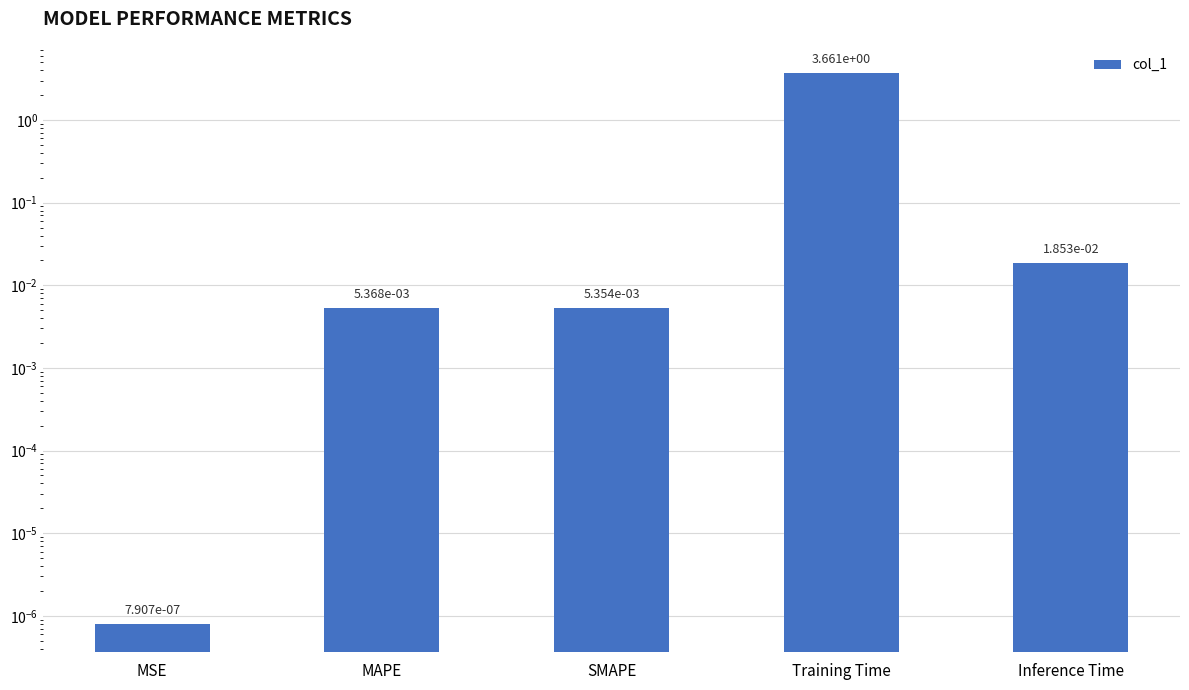

Which has a higher value, MSE or SMAPE?

SMAPE